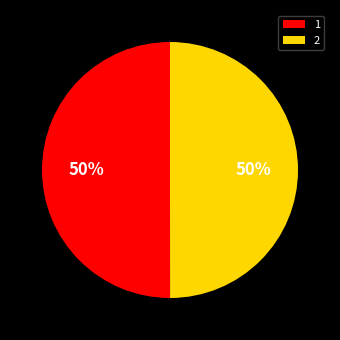

Count the number of slices in the pie.

2